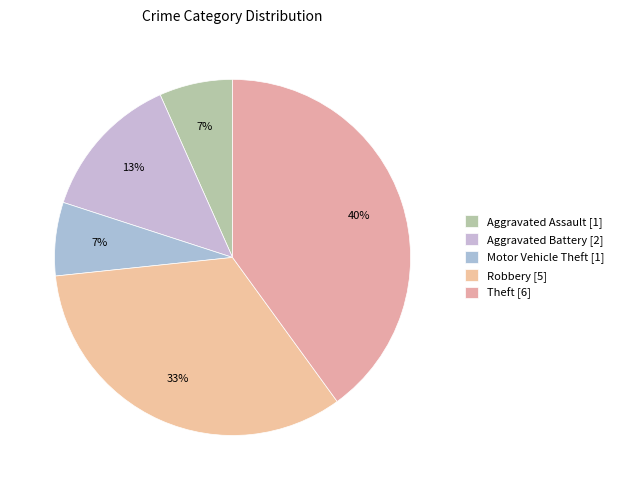

How many segments does this pie chart have?

5